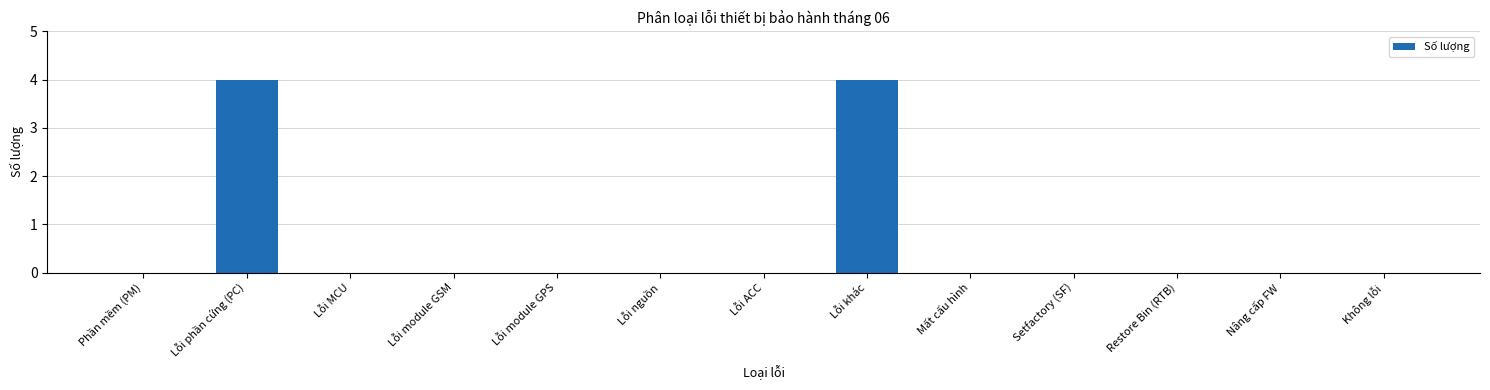

The value at Lỗi MCU is -2. True or false?

False